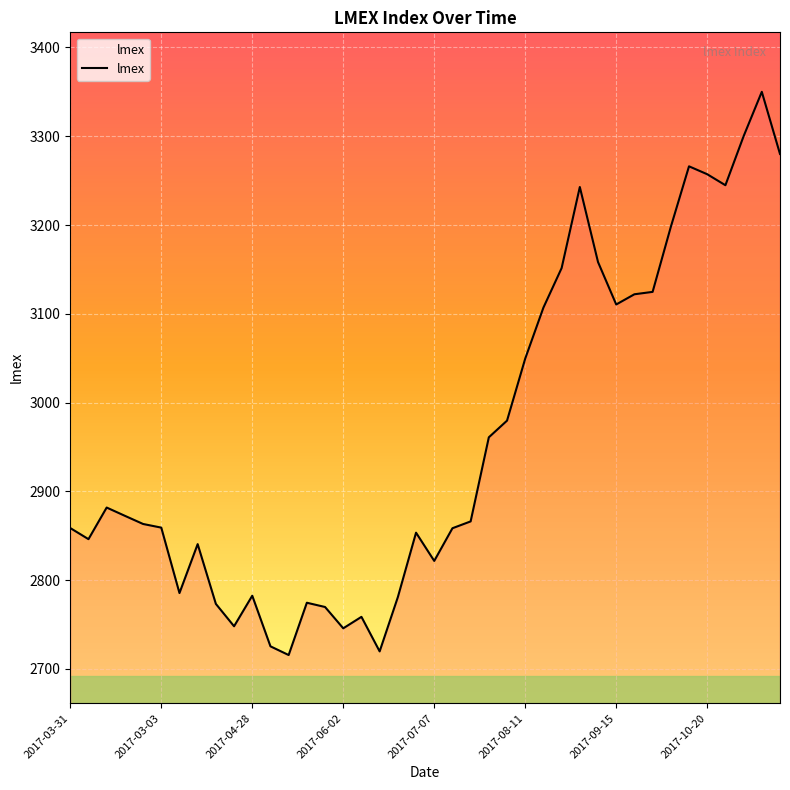

What is the minimum value shown in the chart?

2715.7